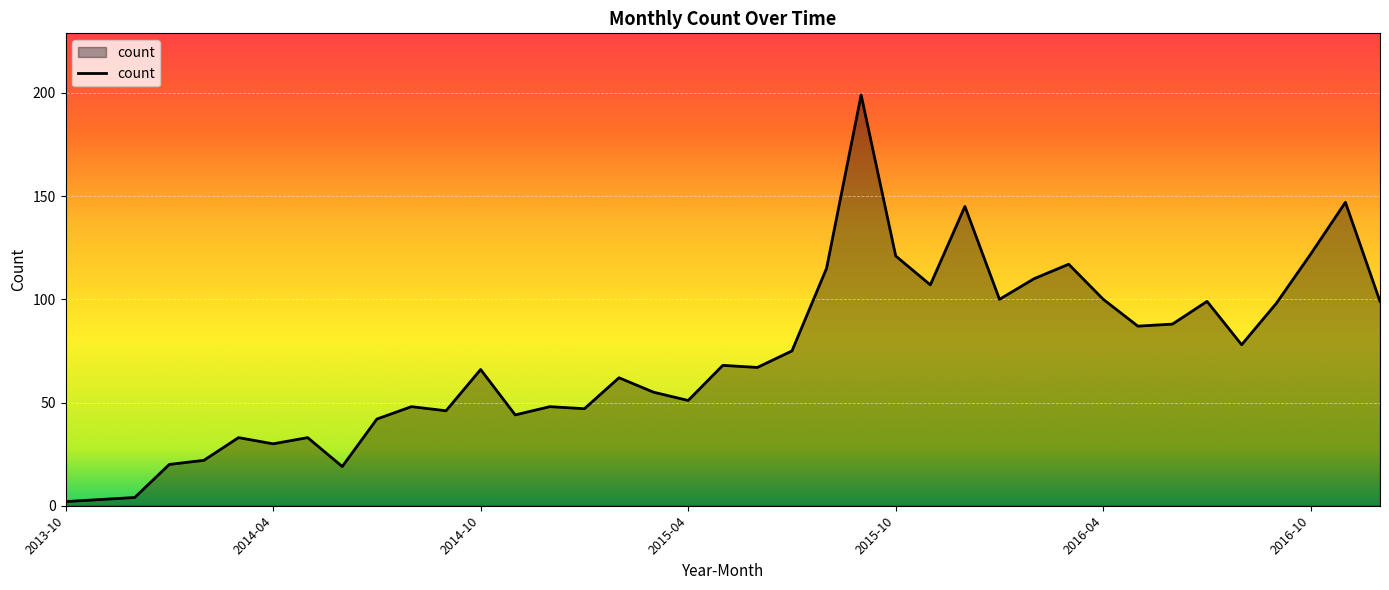

What is the difference between the maximum and minimum values?

197